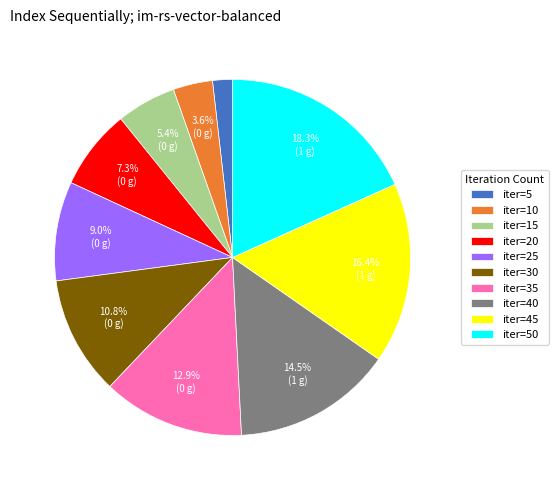

Is there any slice that represents more than half of the pie?

No